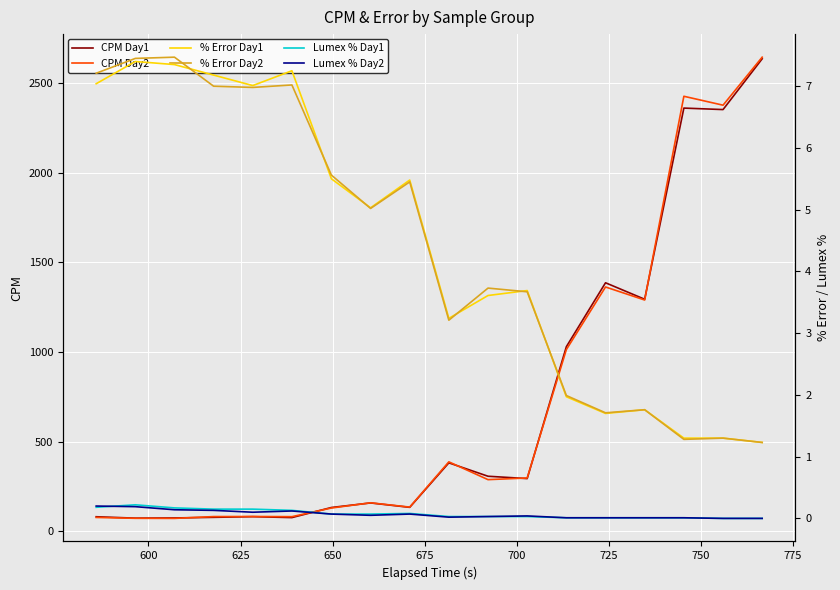

Which series ends up on top after the final intersection of CPM Day1 and CPM Day2?

CPM Day2